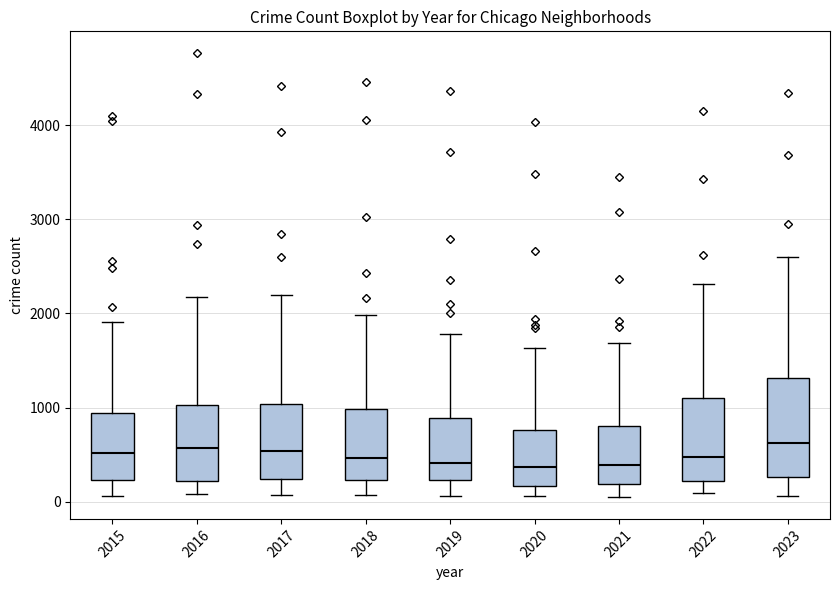

Where is the lower edge of the box at x = 2016 on the y-axis? The values are not printed on the chart, so give them approximately, as read against the axis.

200